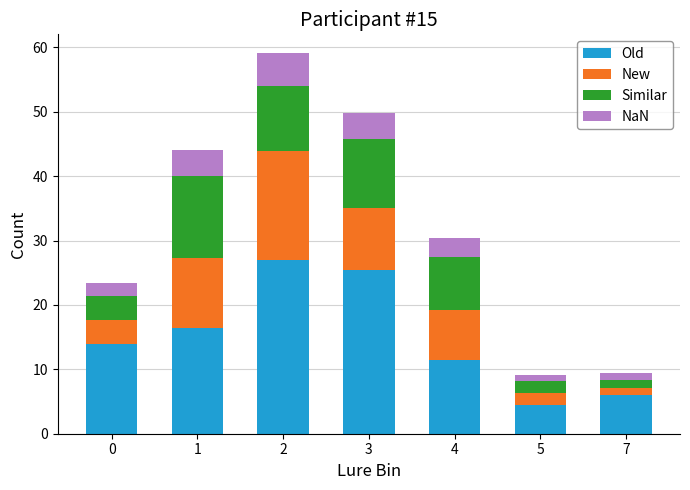

What is the difference between the second highest and minimum values in the Old series?

21.0